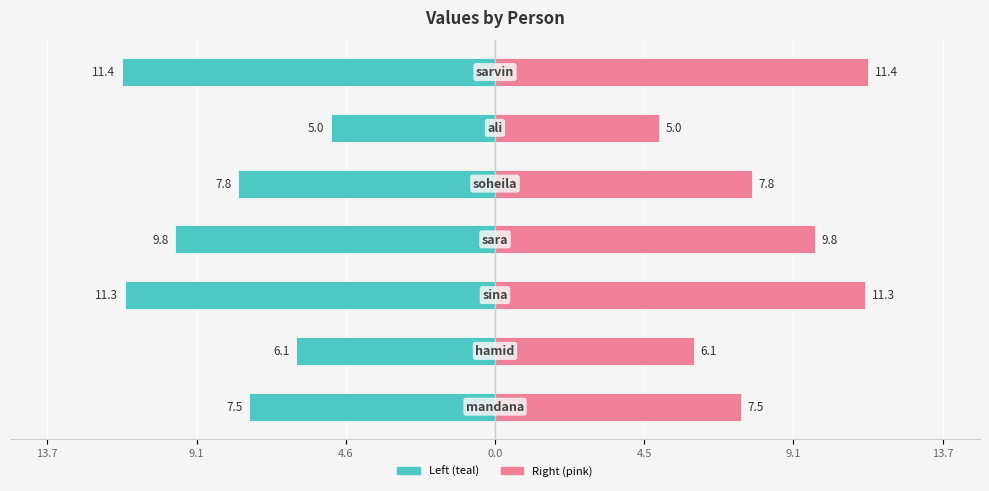

Reading left to right, list all the values displayed in this chart.

col_1 (left): -7.5	-6.1	-11.3	-9.8	-7.8	-5.0	-11.4
col_1 (right): 7.5	6.1	11.3	9.8	7.8	5.0	11.4